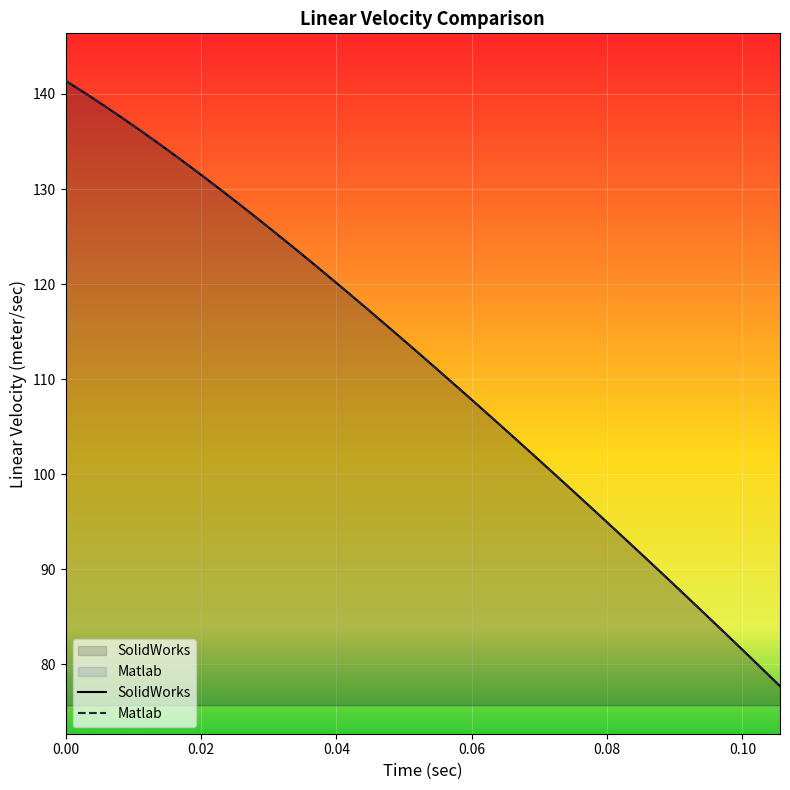

How many values in the Matlab series exceed 112?

20